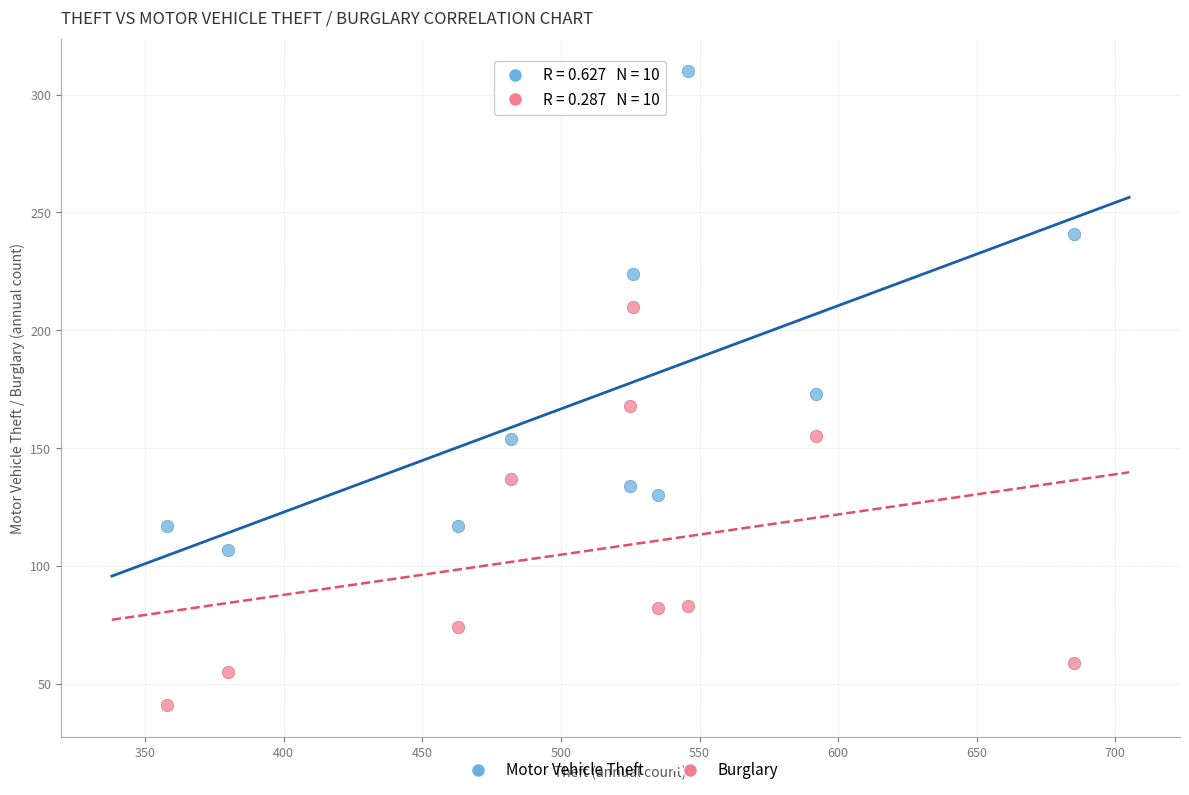

Which series contains the lowest Y value?

Burglary